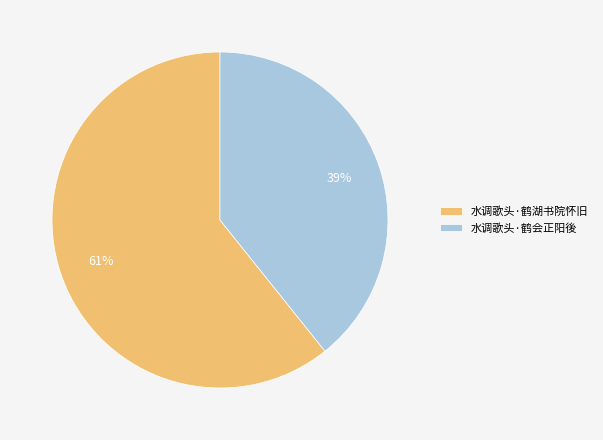

What is the majority slice?

水调歌头·鹤湖书院怀旧